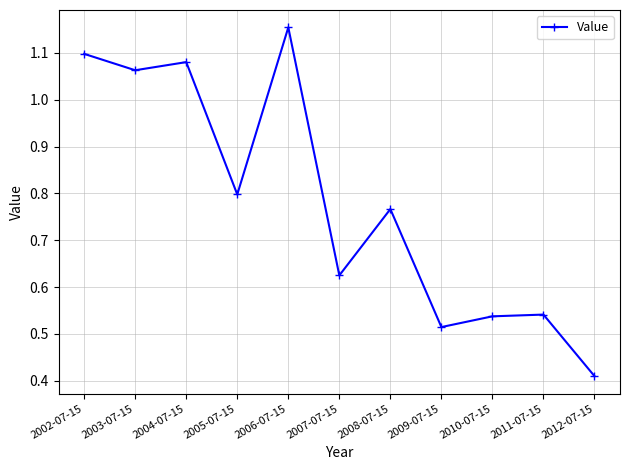

How many lines are shown in the chart?

1